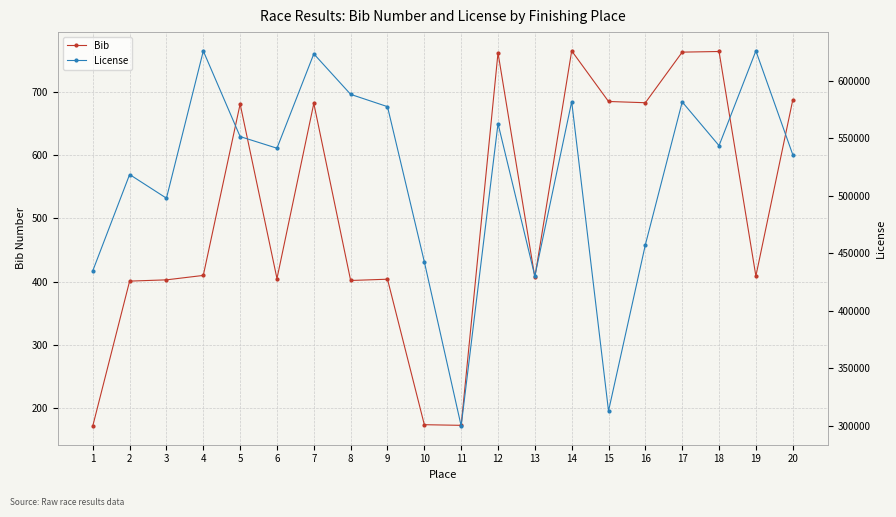

What is the value of the Bib point at the 9th from the left?

404